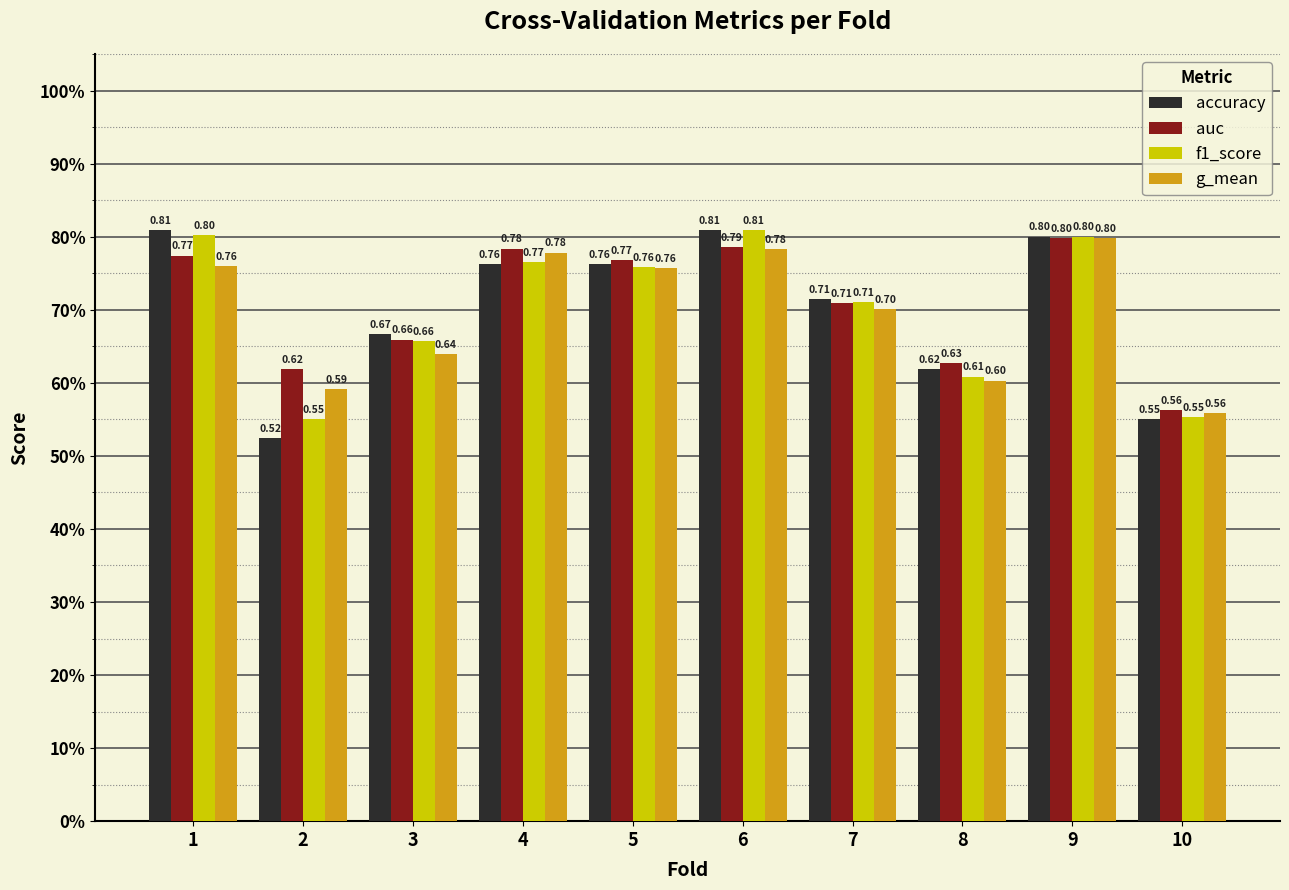

What is the sum of the accuracy values at 9 and 5?

1.6